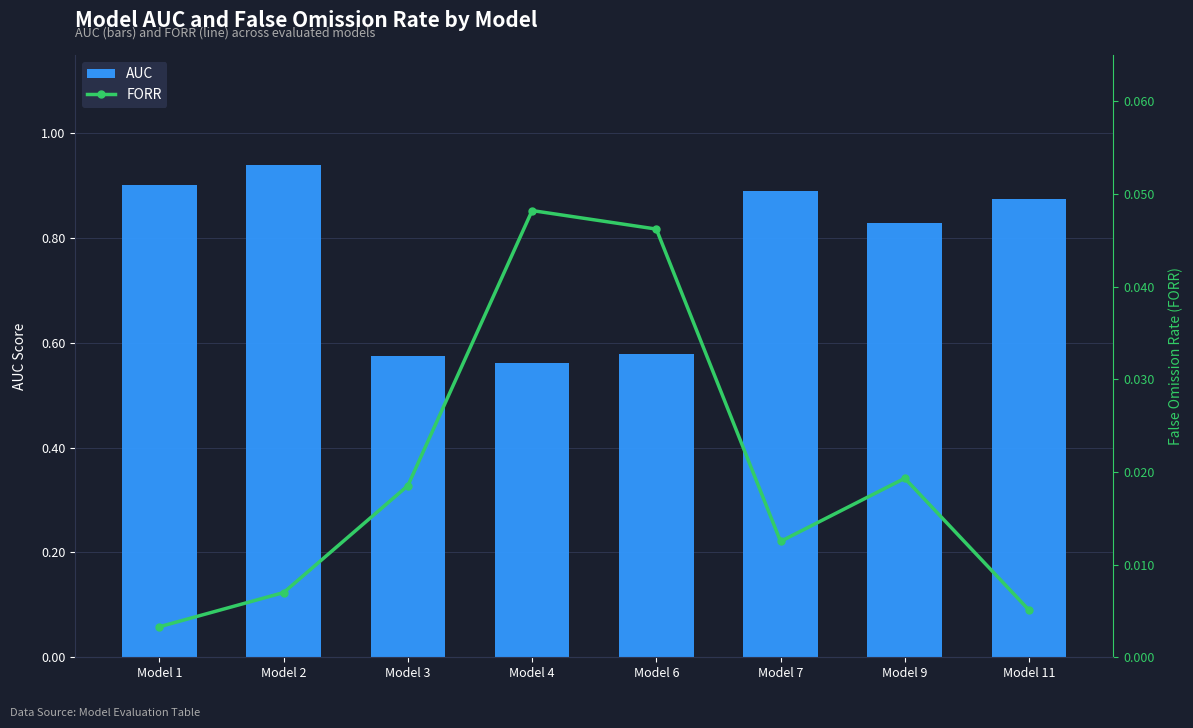

At which category is the sum across all series the highest?

Model 2